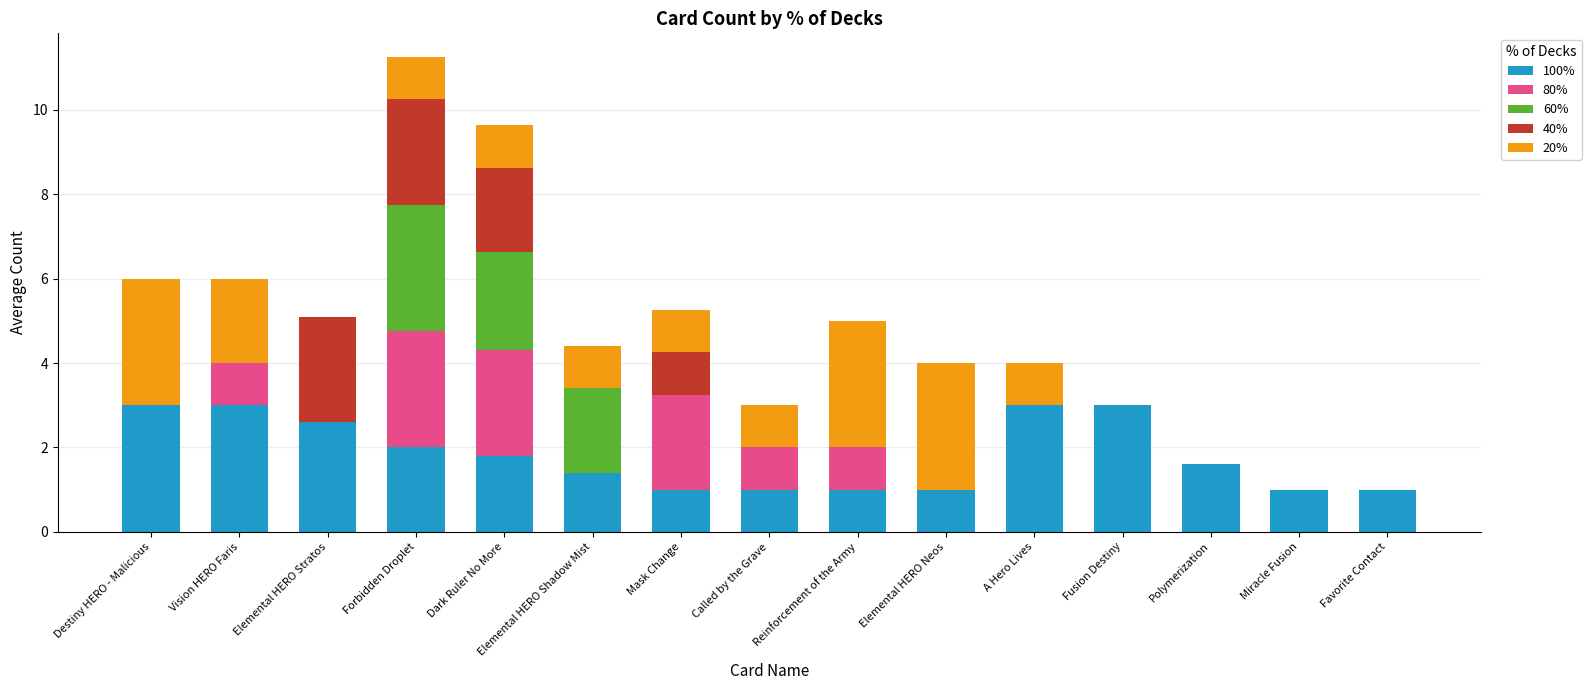

What is the highest value of the 100% series?

3.0